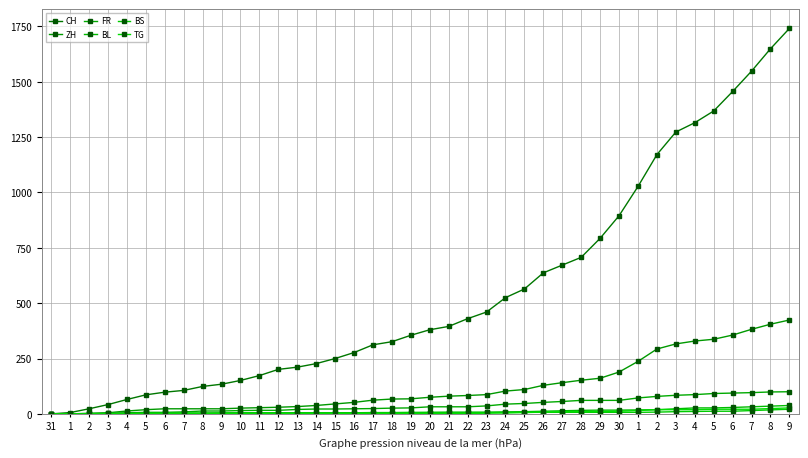

Is it true that BL equals 2 at 2?

False